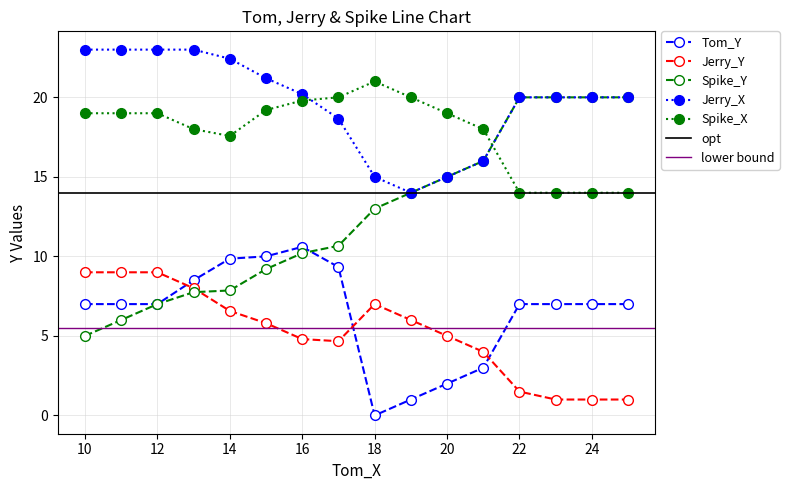

True or false: Jerry_X and Jerry_Y cross at least once.

False